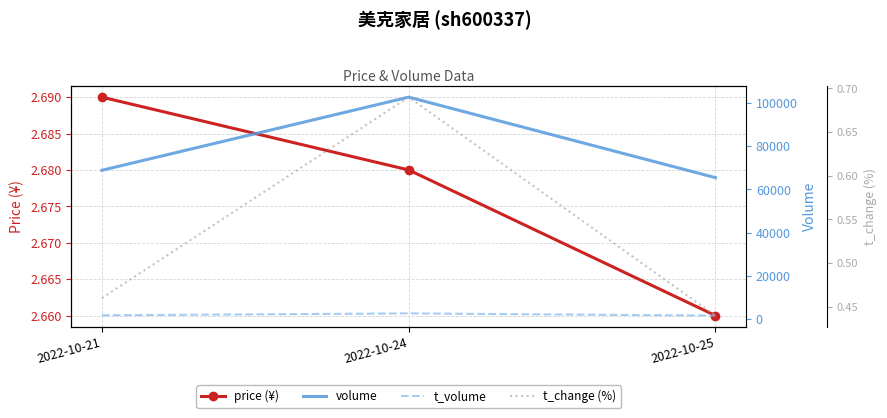

At how many categories does at least one series exceed 63705?

3